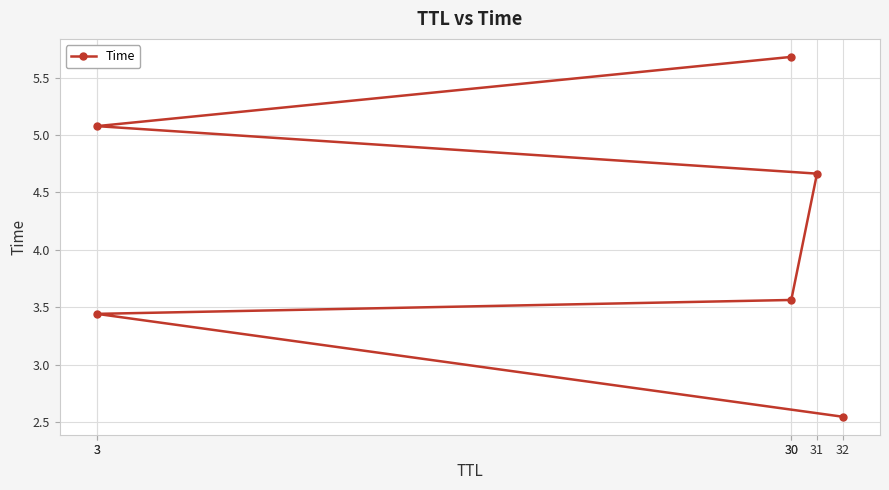

How many categories are shown in the chart?

6